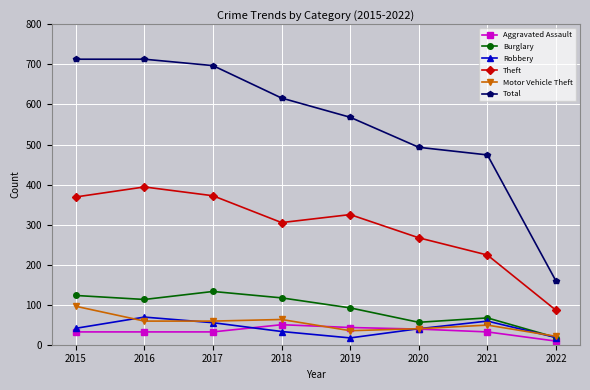

Count the number of data series in this chart.

6